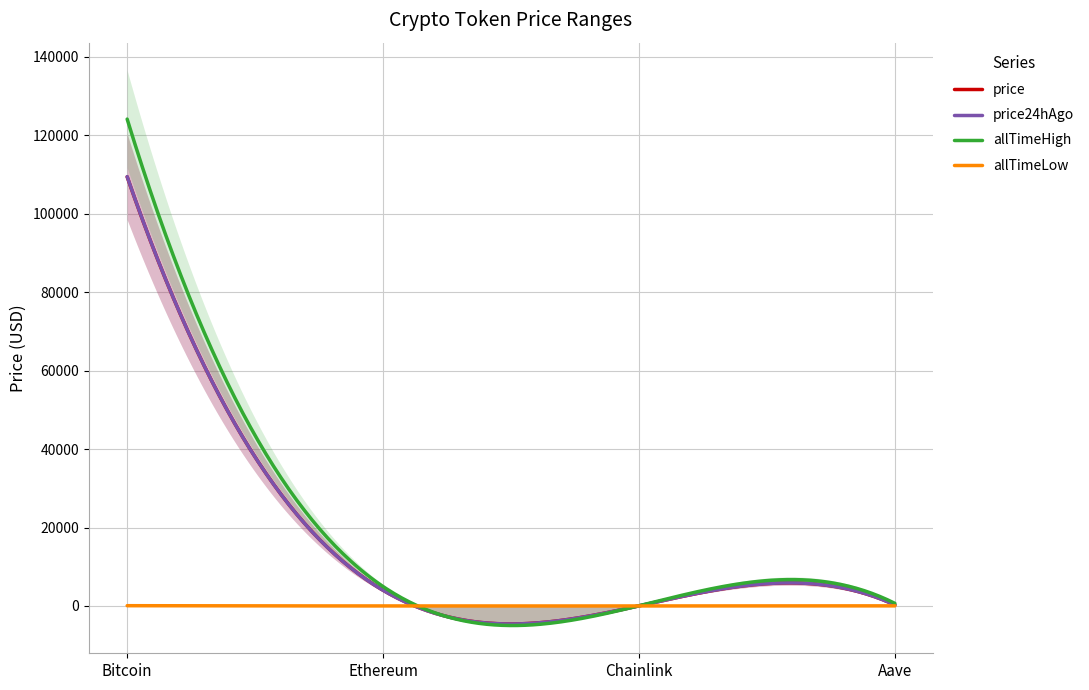

Reading left to right, what are all the values shown in this chart?

price: 109414.0	4008.5	20.9	266.8
price24hAgo: 109459.0	3992.2	20.8	268.6
allTimeHigh: 124128.0	4946.1	52.7	661.7
allTimeLow: 67.8	0.4	0.1	26.0